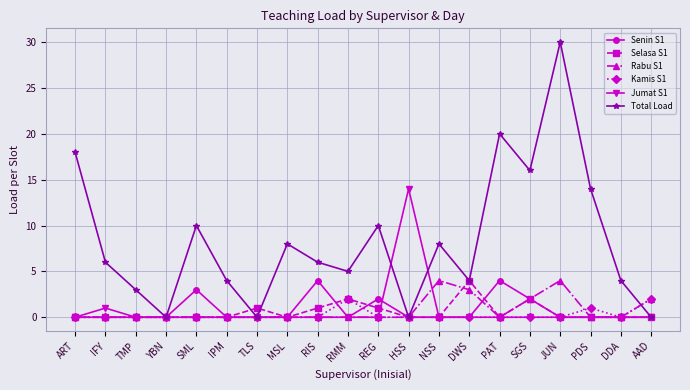

At which category does Total Load reach its first local valley?

YBN